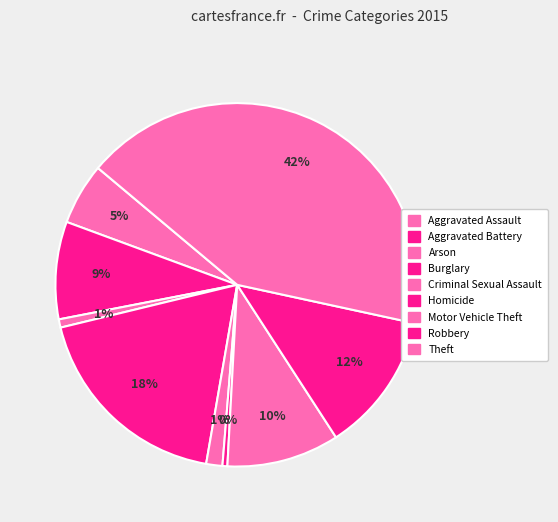

What percentage is NOT represented by Aggravated Battery?

91.3%